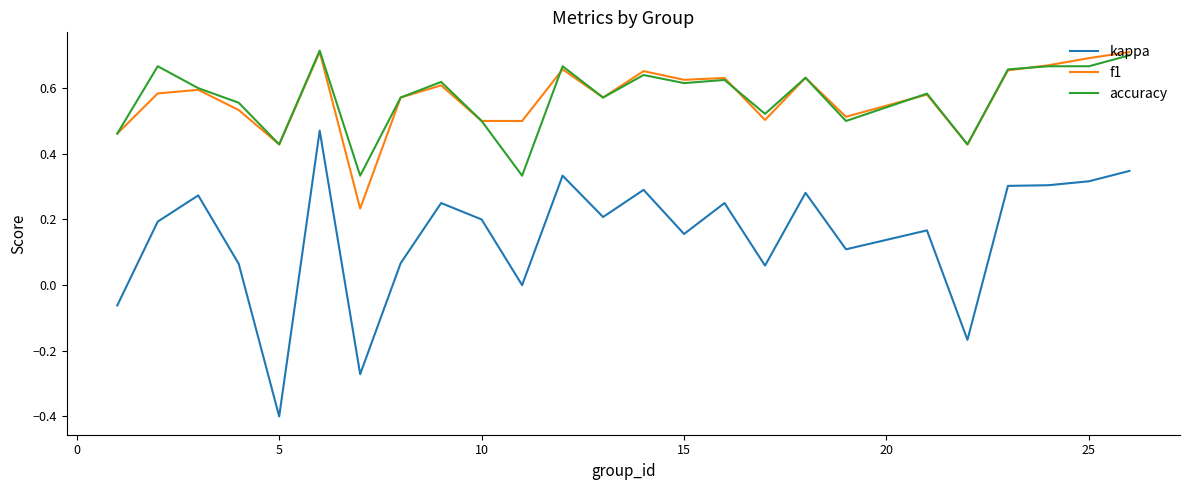

True or false: accuracy and kappa cross at least once.

False